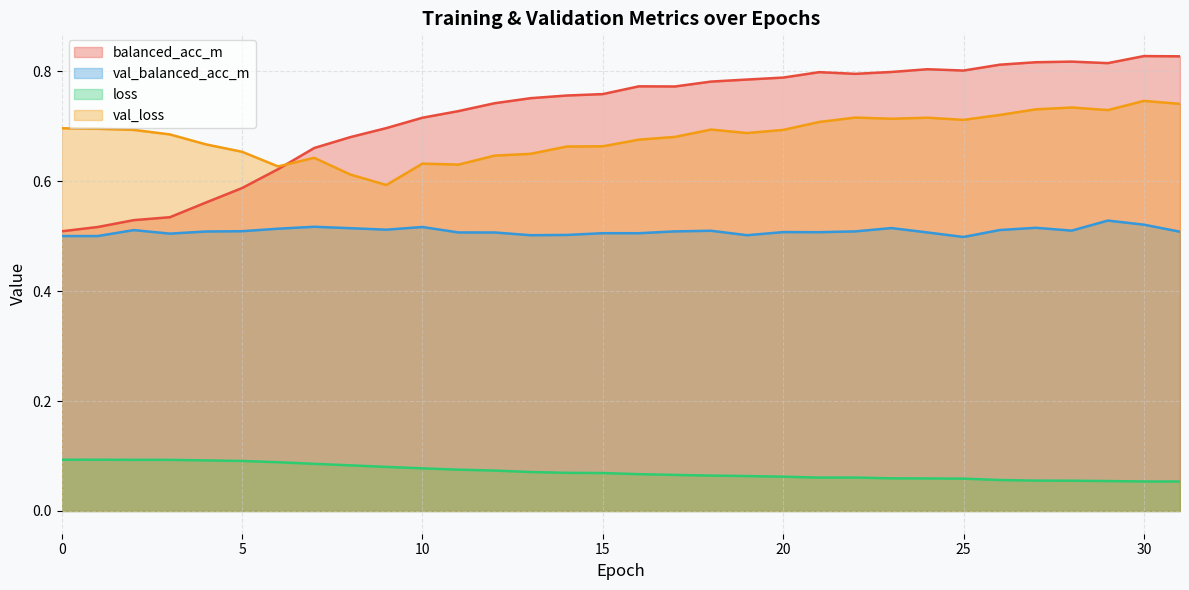

What is the difference between the second highest and minimum values in the val_loss series?

0.1